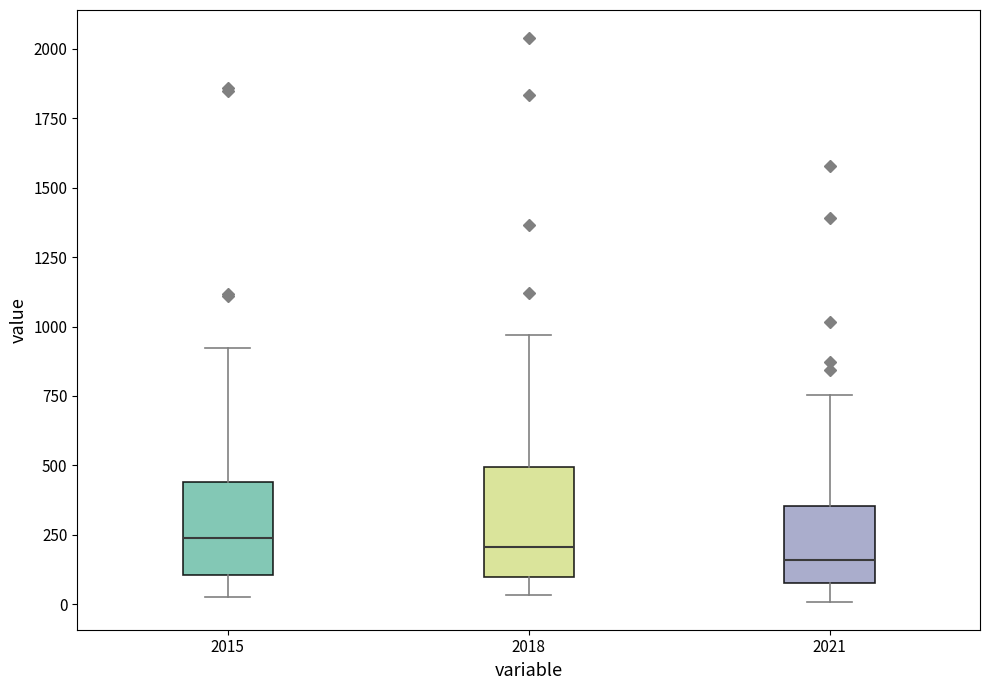

Which box is the tallest, from its lower edge to its upper edge?

2018